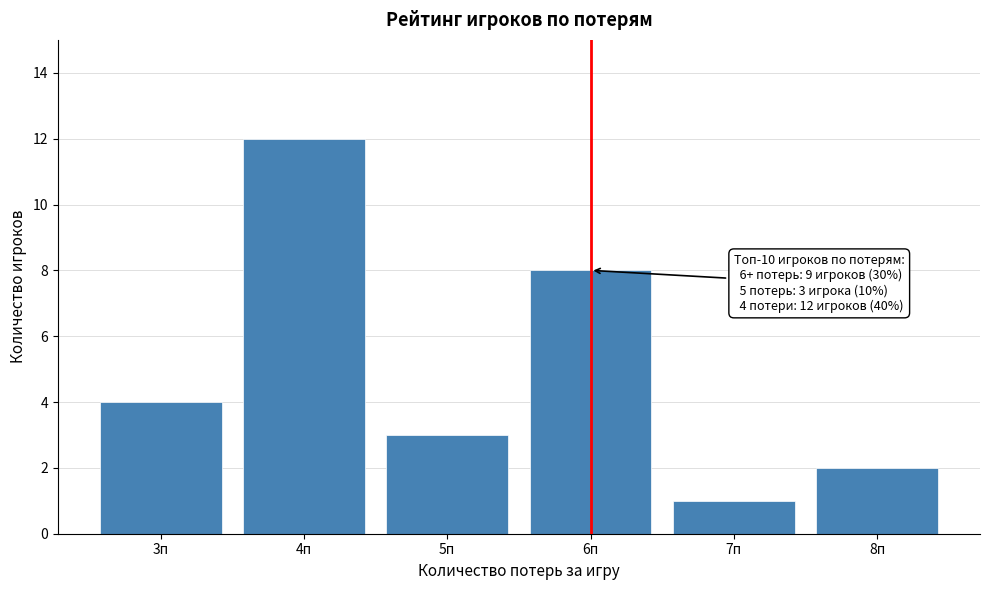

Reading left to right, list all the values displayed in this chart.

4	12	3	8	1	2